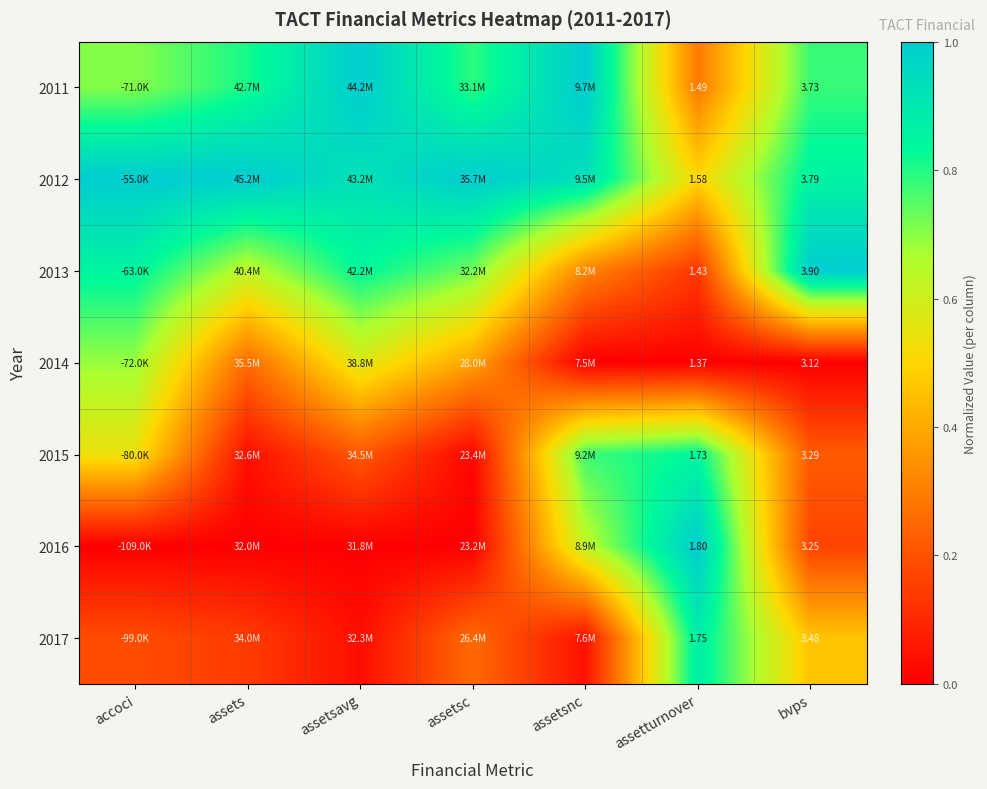

At how many categories does at least one series exceed 0?

7